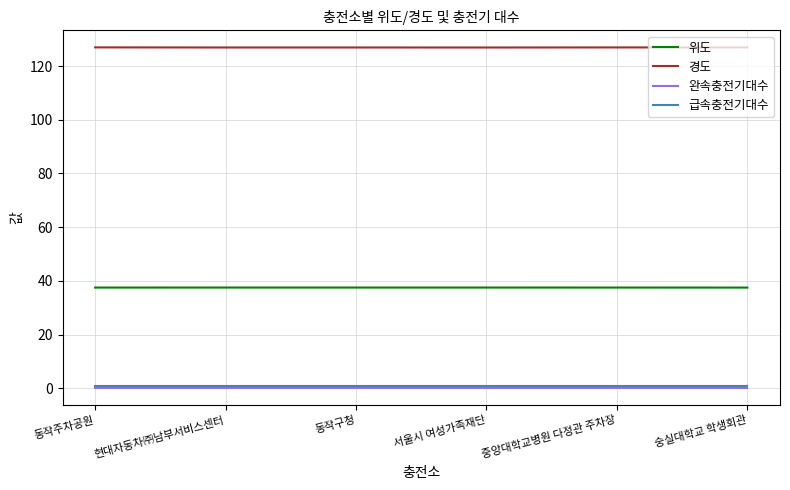

What is the spread (max minus min) of values at 중앙대학교병원 다정관 주차장?

127.0